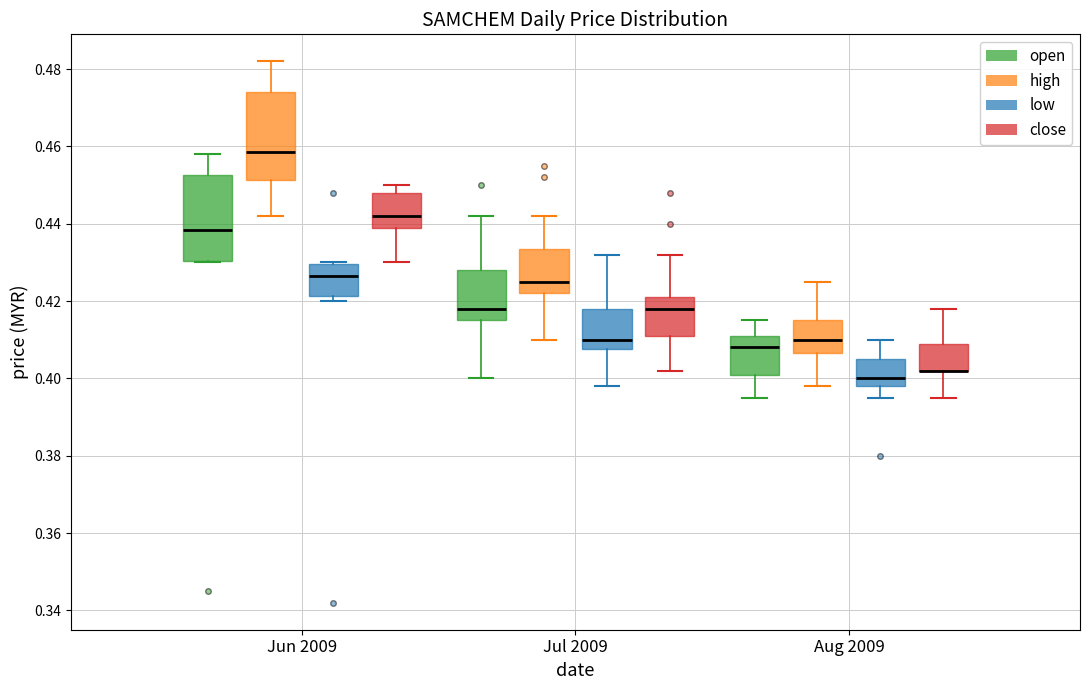

Where is the upper edge of the box for Aug 2009 (close) on the y-axis? The values are not printed on the chart, so give them approximately, as read against the axis.

0.410